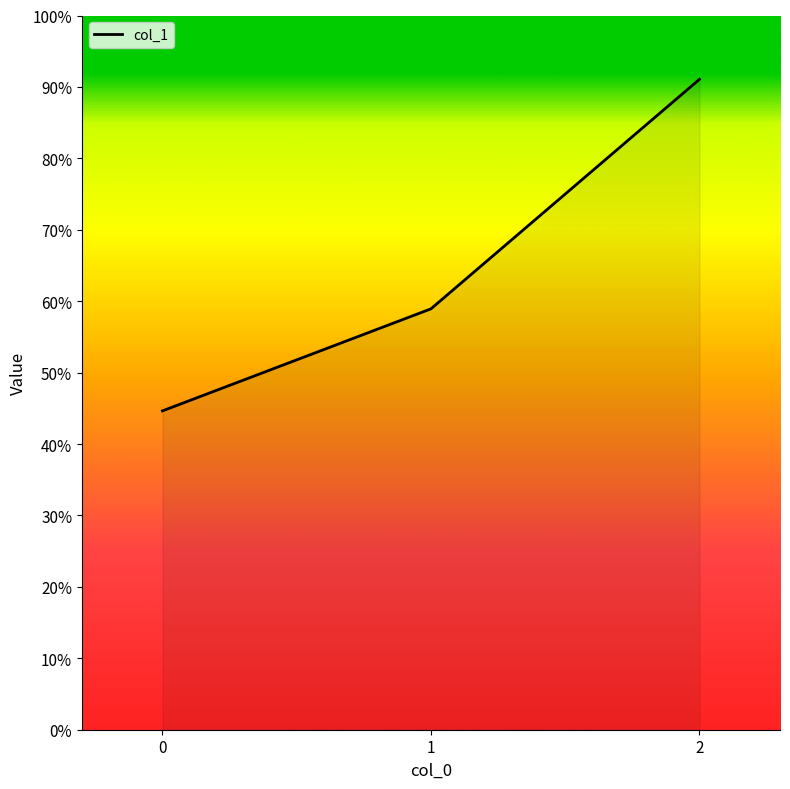

What is the smallest value displayed?

44.6